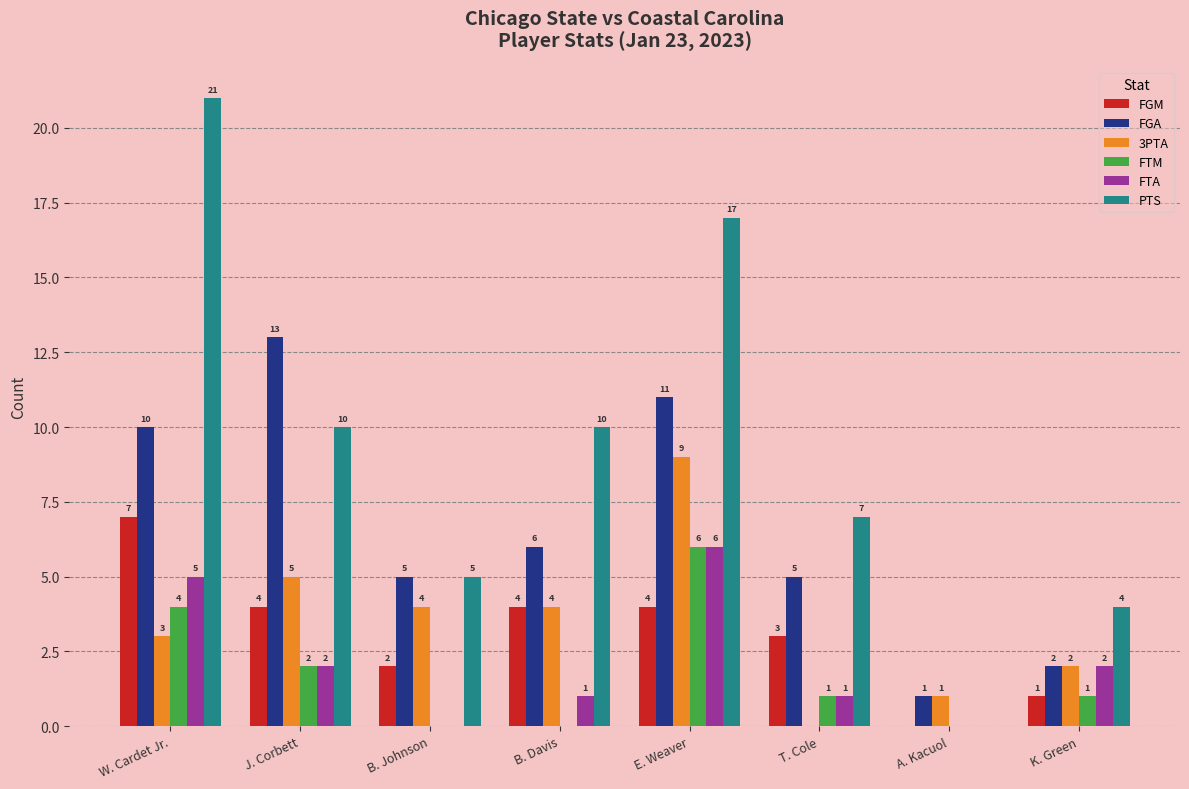

The FTM series shows 0 at B. Johnson. True or false?

True